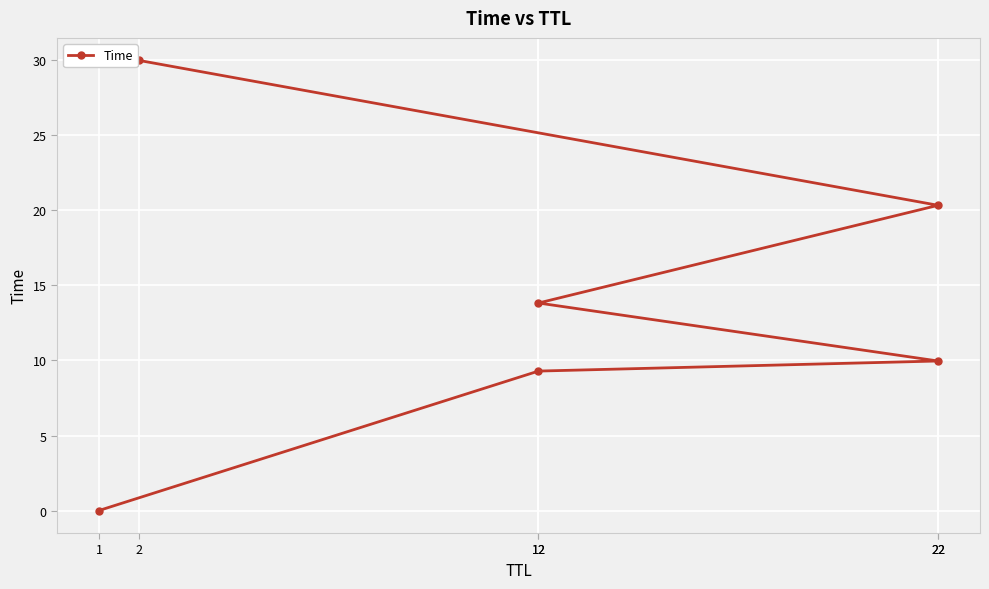

Which category has the highest value across all series?

2